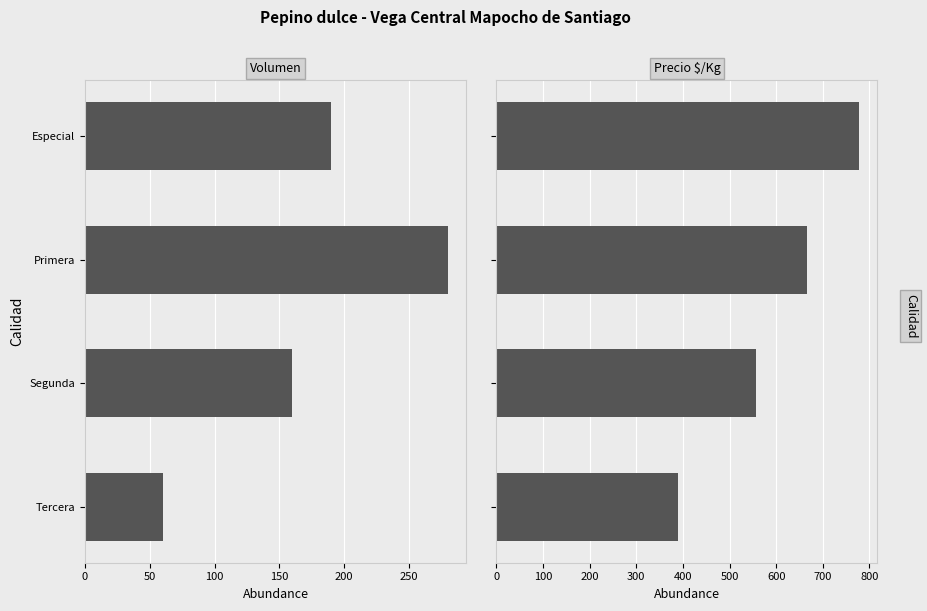

Reading left to right, list all the values displayed in this chart.

Volumen: 190	280	160	60
Precio $/Kg: 778	667	556	389